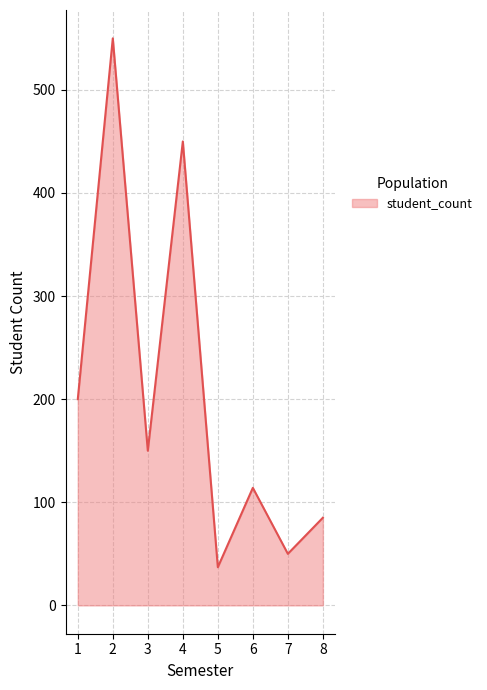

How many values are below 150?

4